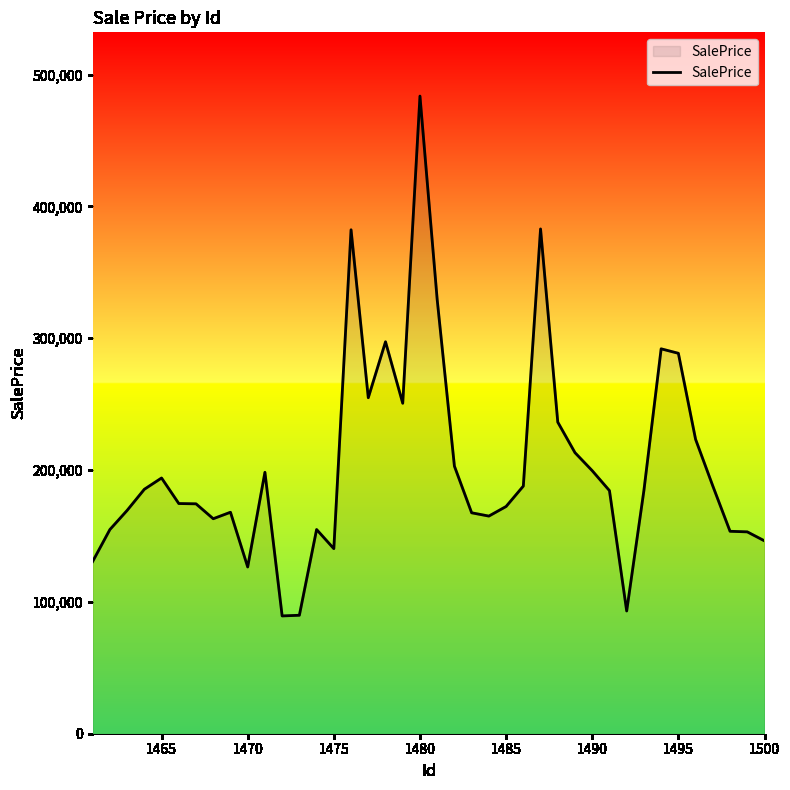

What is the maximum value shown in the chart?

483721.0